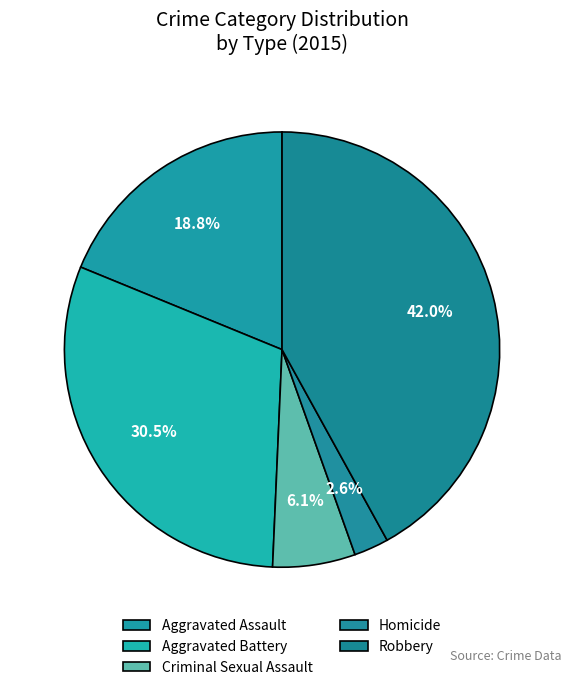

Which slice is the largest?

Robbery